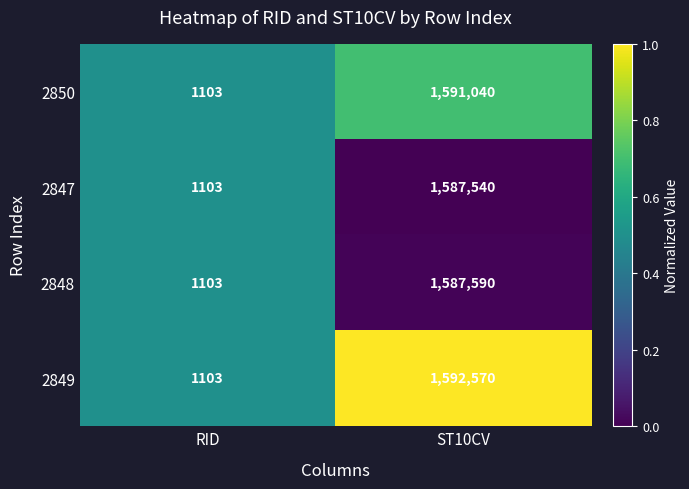

Which series has the largest range (max minus min)?

2849